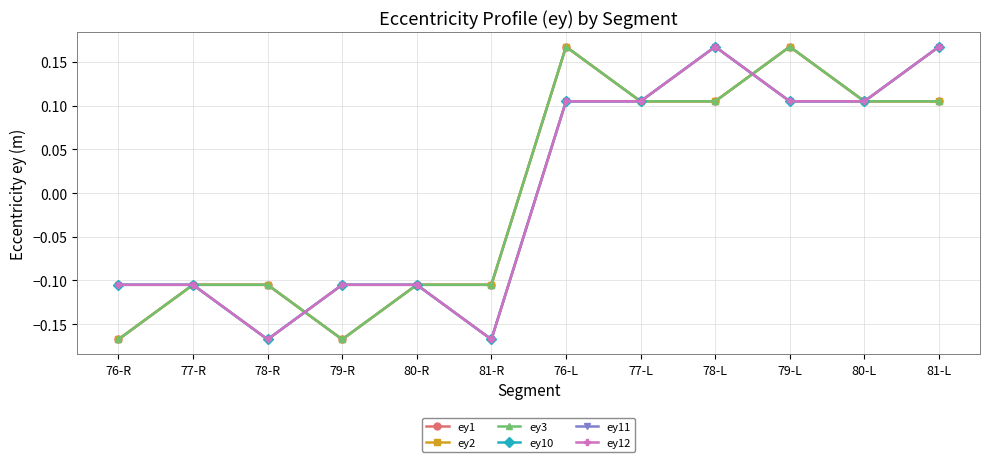

Which series has the largest range (max minus min)?

ey1